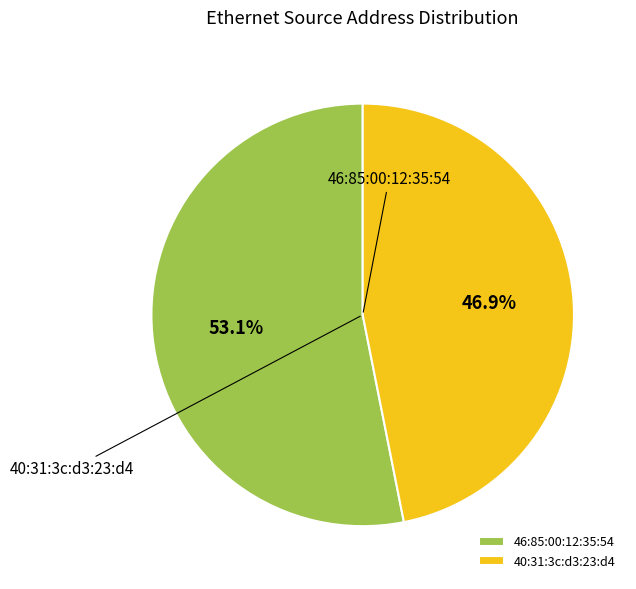

Count the number of slices in the pie.

2